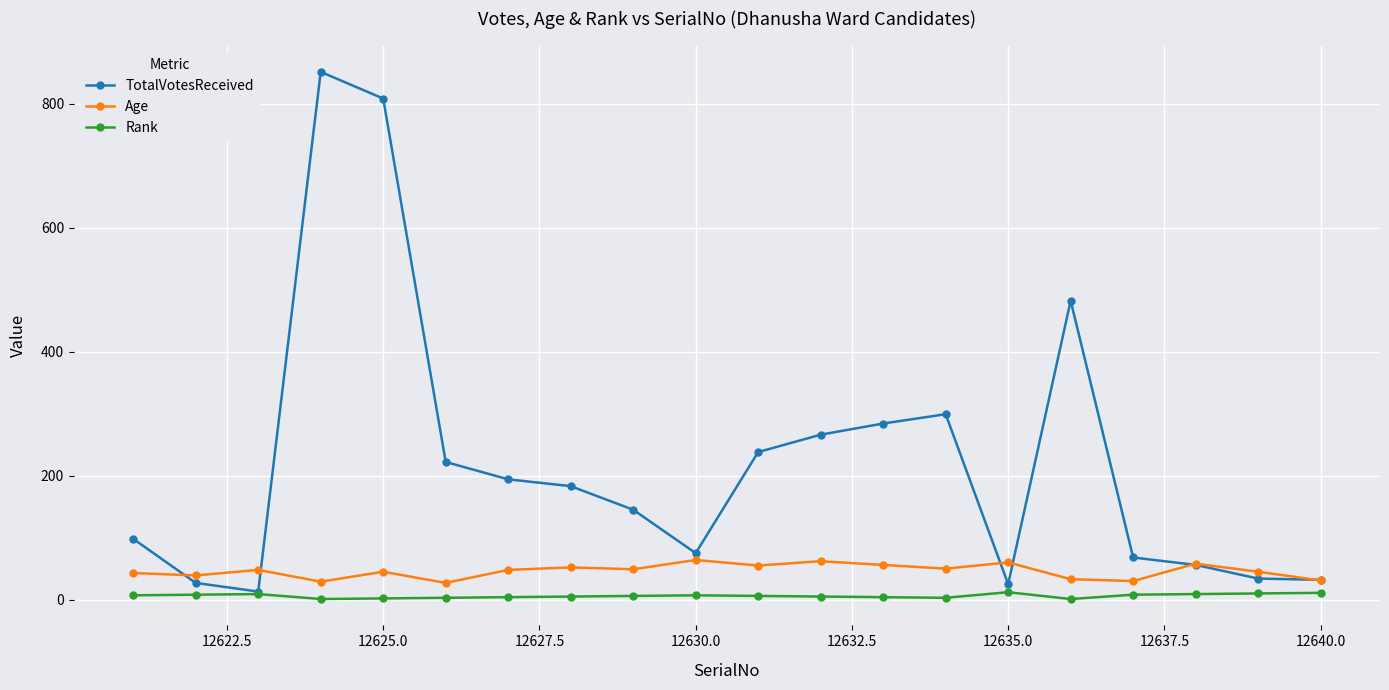

What is the highest value of the TotalVotesReceived series?

851